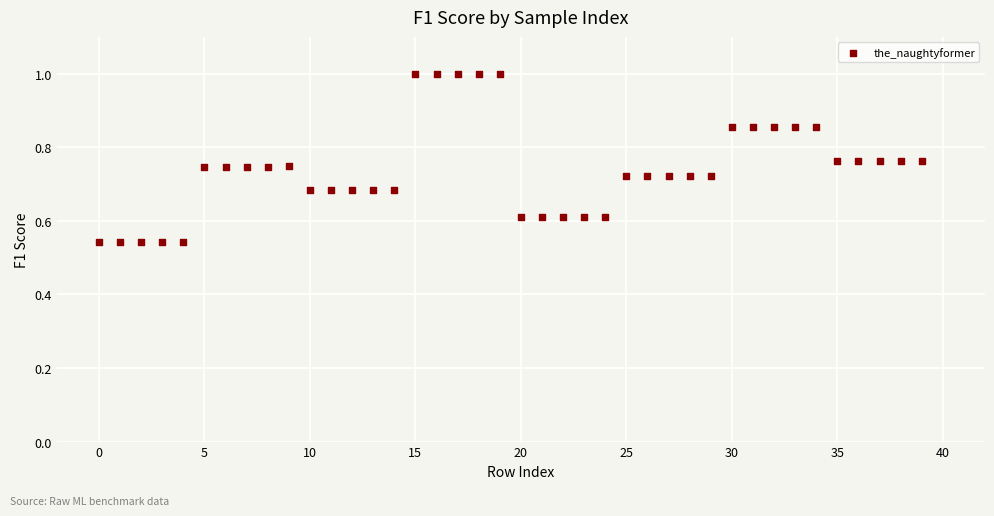

How many points are shown in the scatter plot?

40